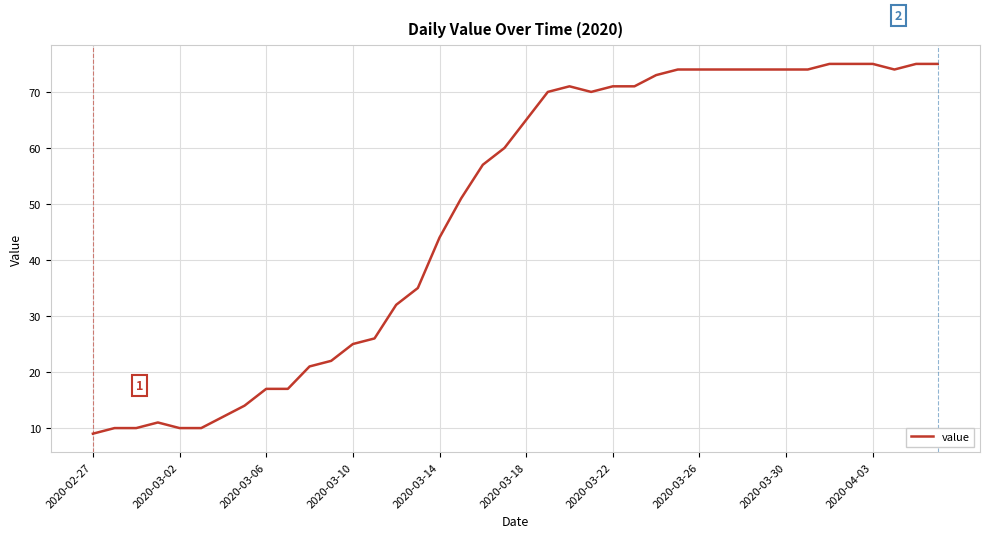

What is the smallest value displayed?

9